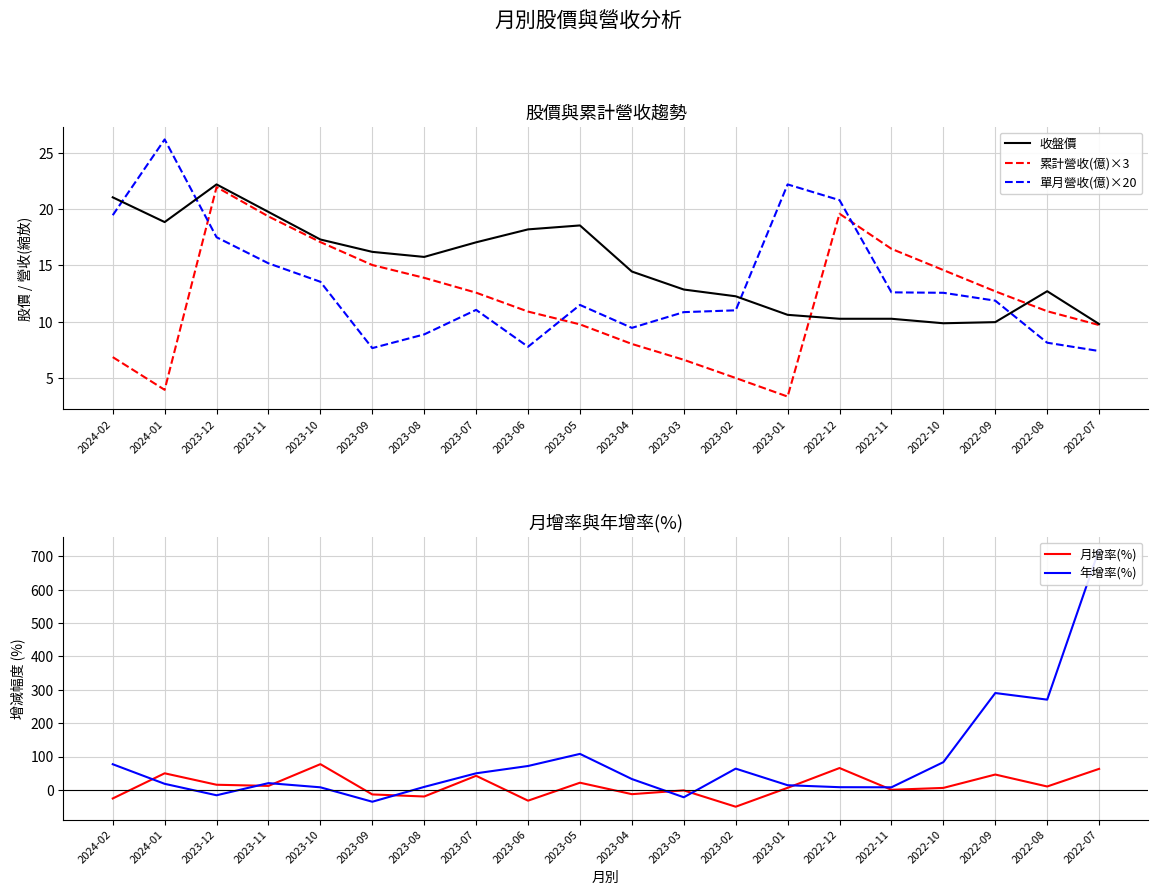

What is the difference between the second highest and minimum values in the 累計營收(億)×3 series?

16.3